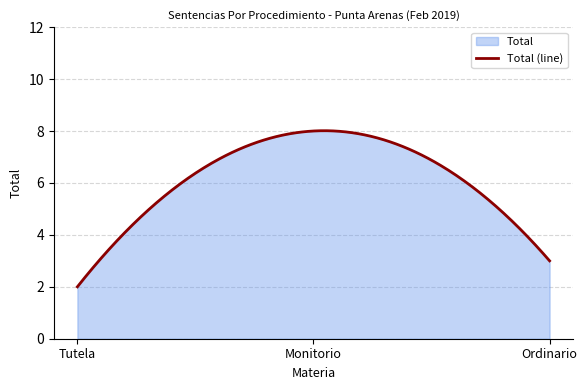

What is the change in value from Monitorio to Ordinario?

-5